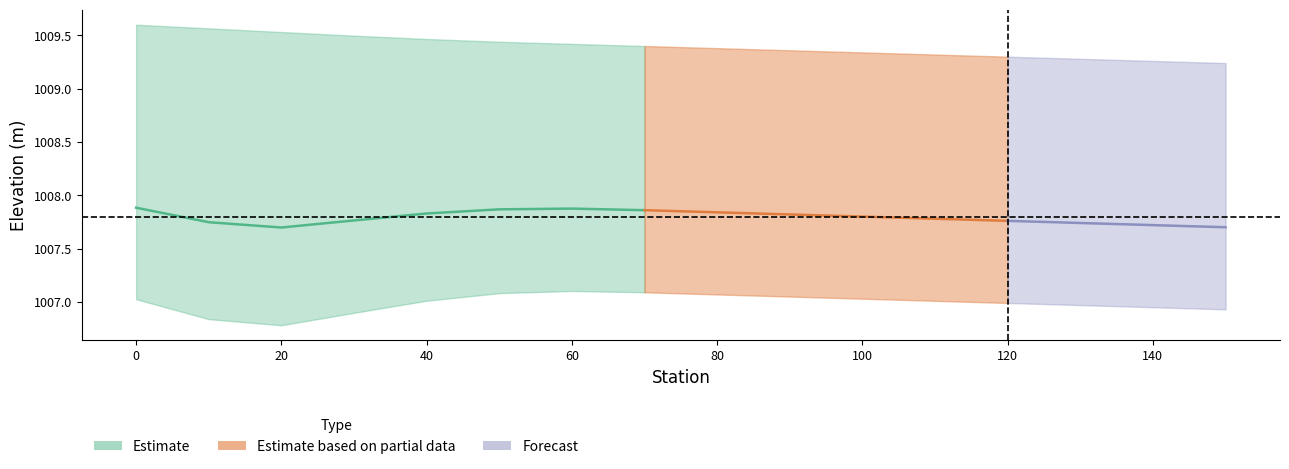

Does the chart have visible grid lines?

No